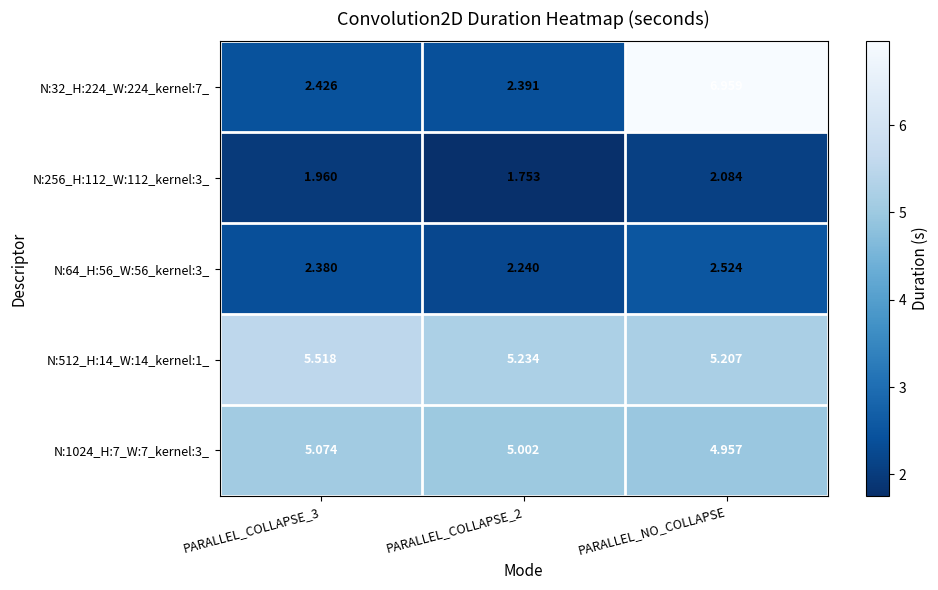

Is the value of N:32_H:224_W:224_kernel:7_ at PARALLEL_COLLAPSE_2 greater than the value of N:256_H:112_W:112_kernel:3_ at PARALLEL_NO_COLLAPSE?

Yes